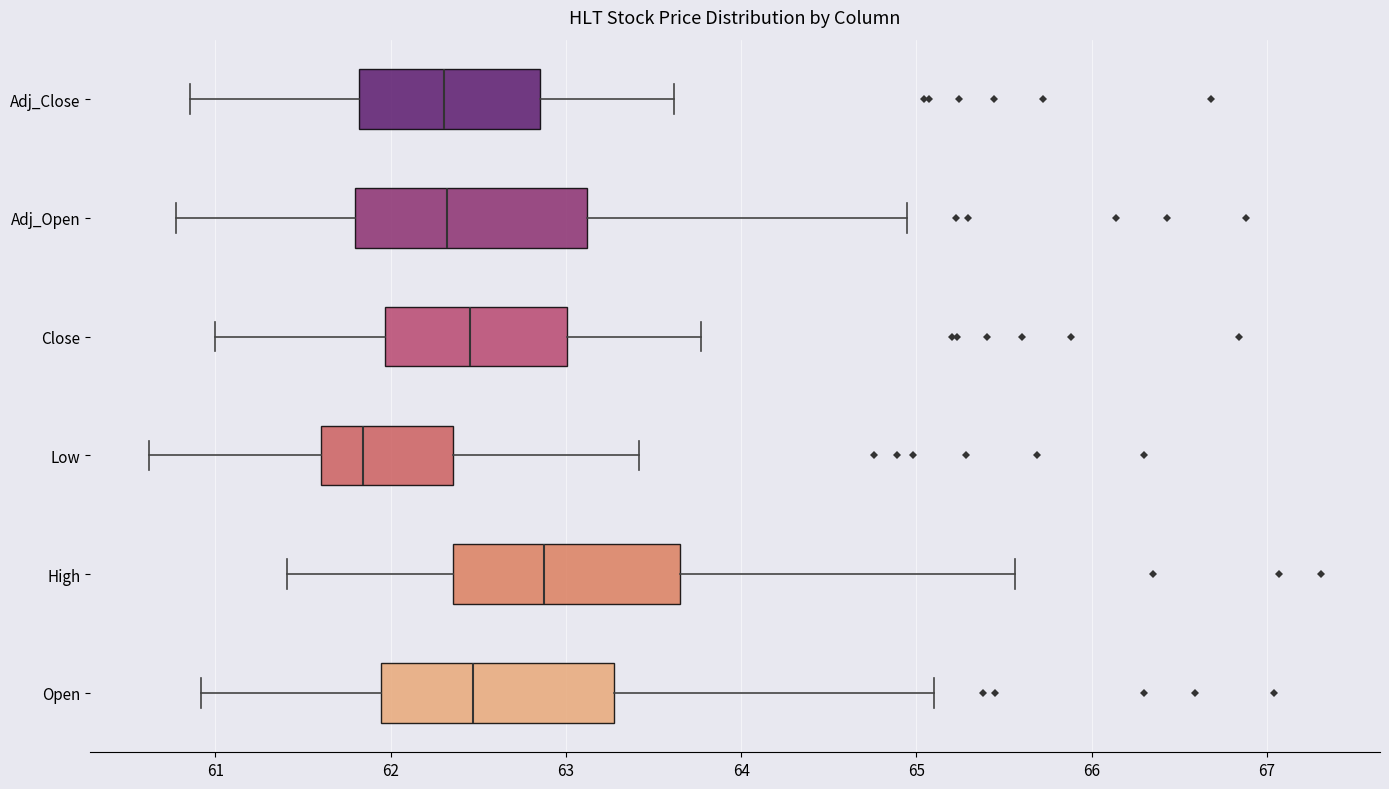

Where does the left whisker of the box for Adj_Close end on the x-axis? The values are not printed on the chart, so give them approximately, as read against the axis.

60.9